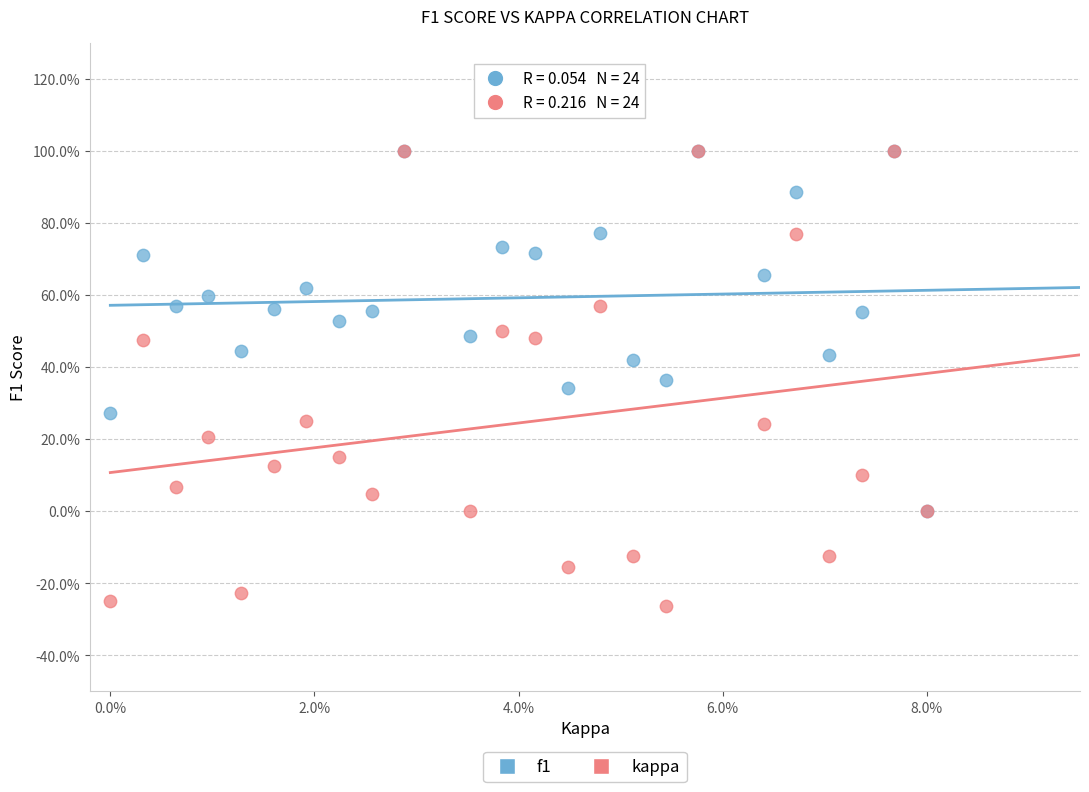

What are all the series names shown in the legend?

f1, kappa